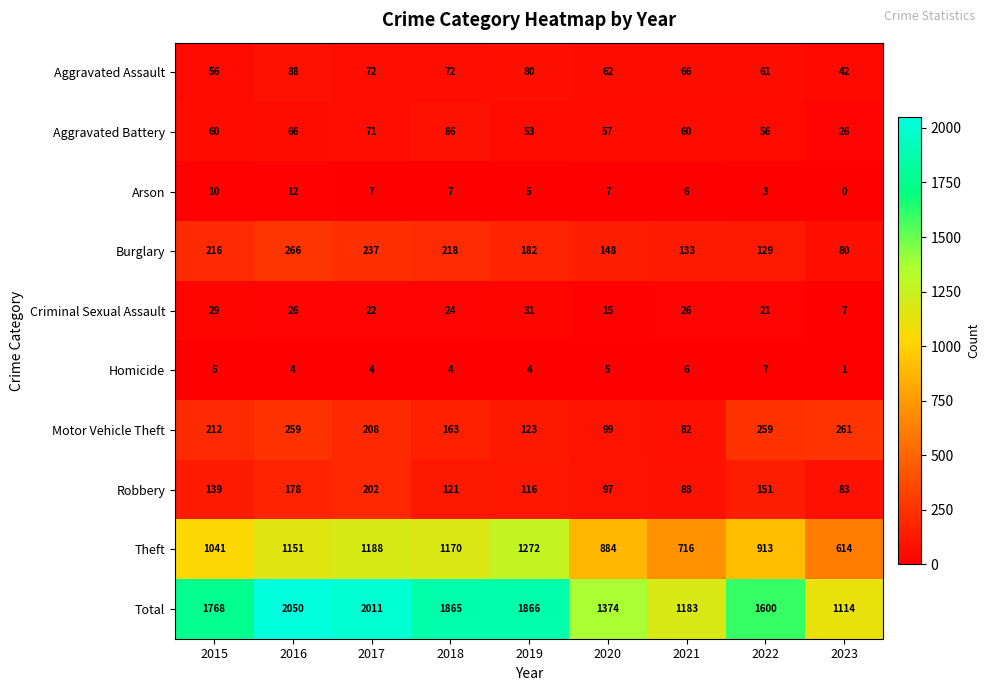

What is the sum of the Aggravated Assault values at 2020 and 2023?

104